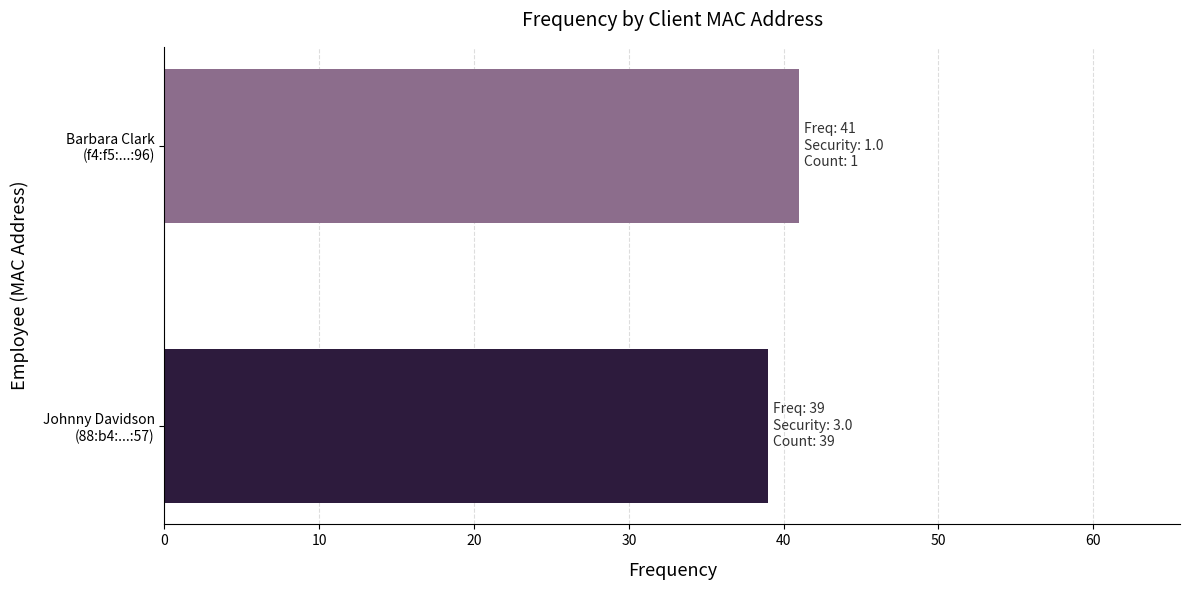

What is the minimum value shown in the chart?

39